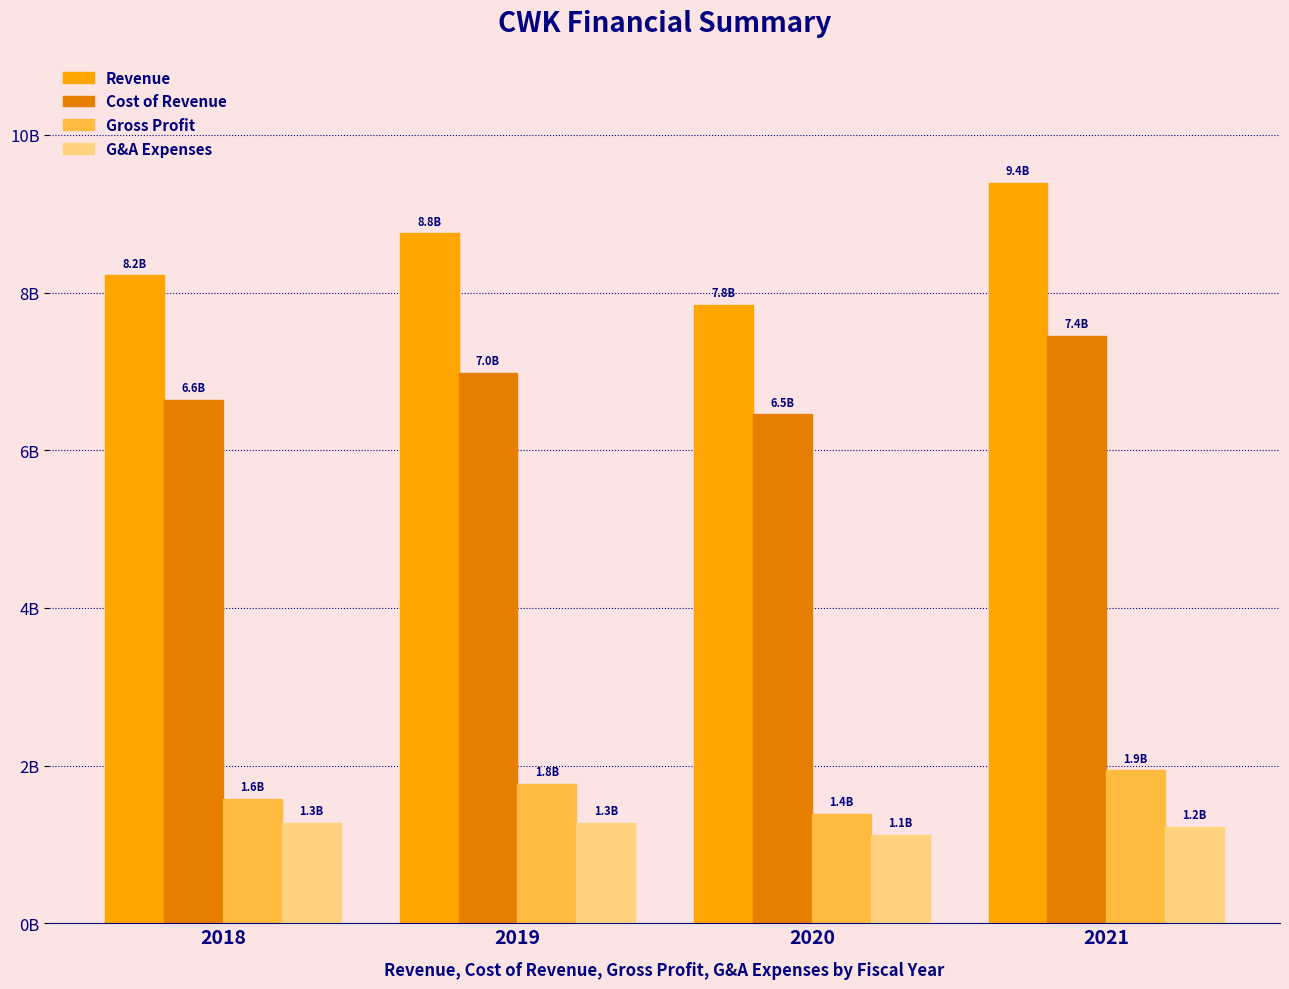

Between 2019 and 2021, which series saw the biggest shift?

Revenue